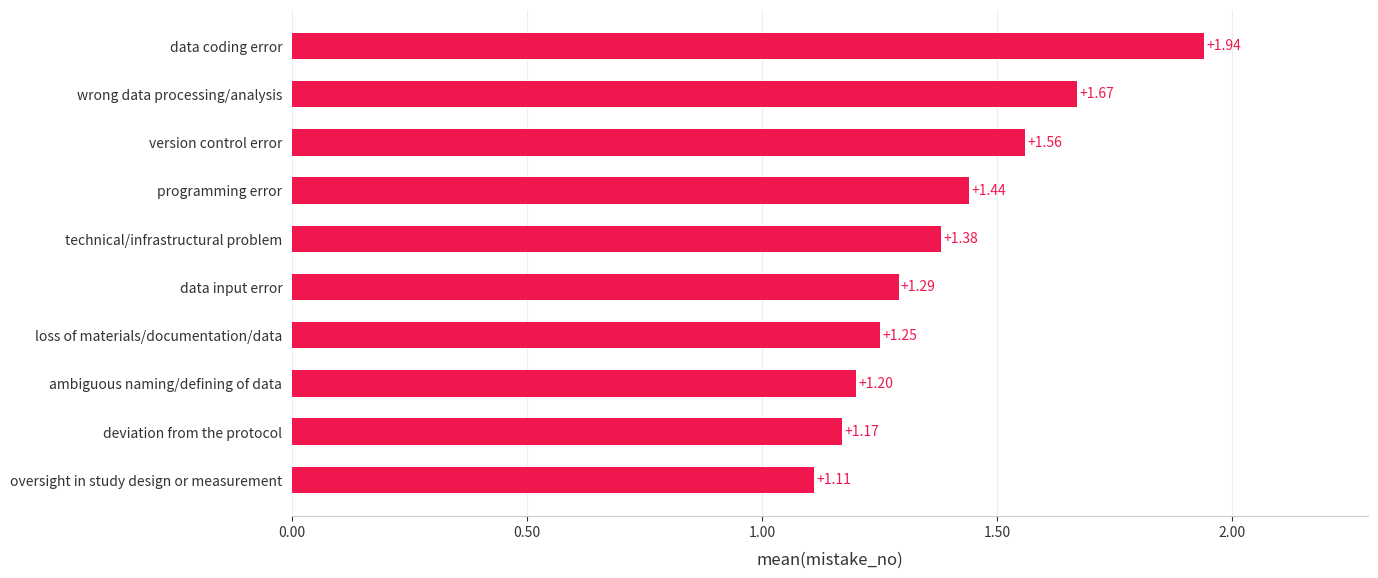

What is the sum of the values at wrong data processing/analysis and data coding error?

3.6